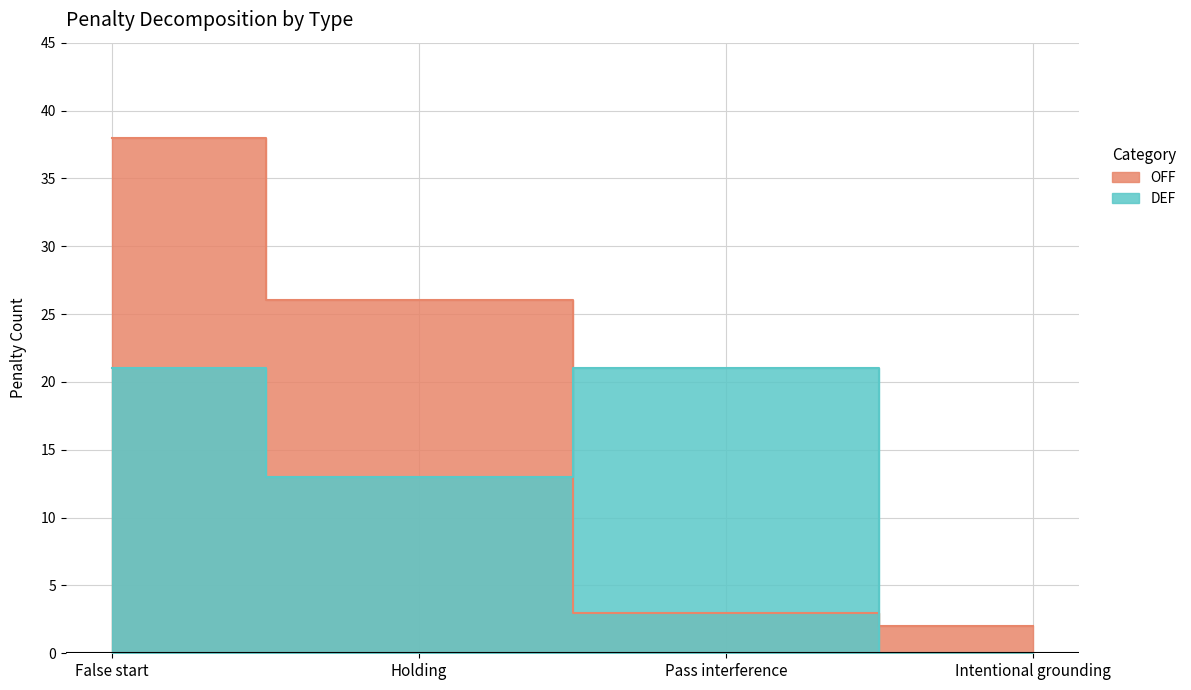

Which series has the largest total across all categories?

OFF